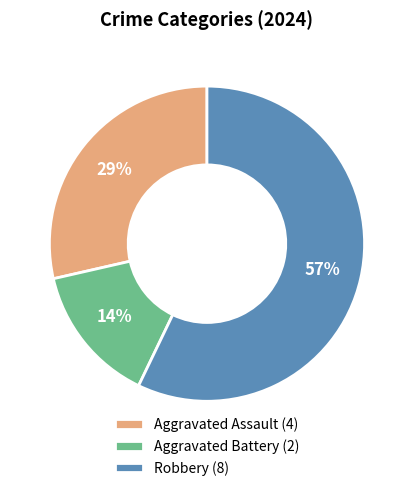

Is there a majority slice in this chart?

Yes